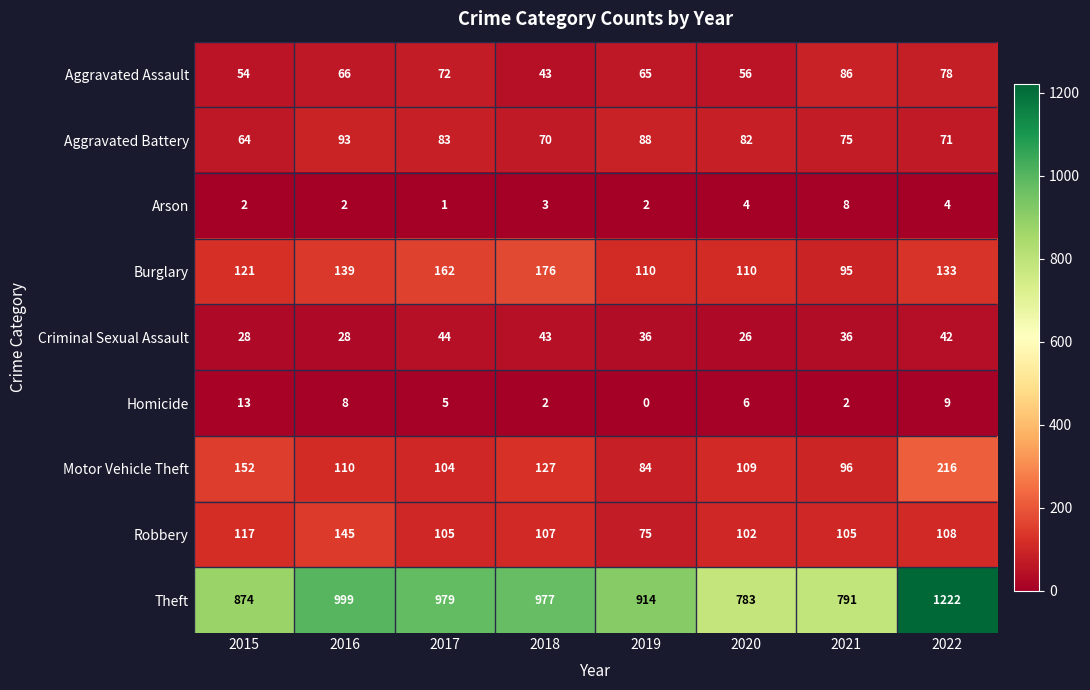

How many positive values does the Homicide series have?

7